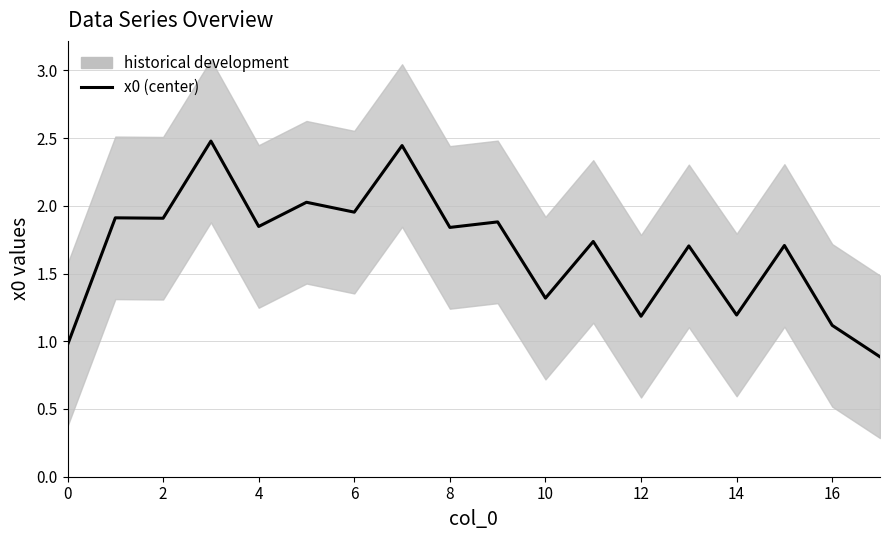

Is it true that the value at 17 is 0.9?

True